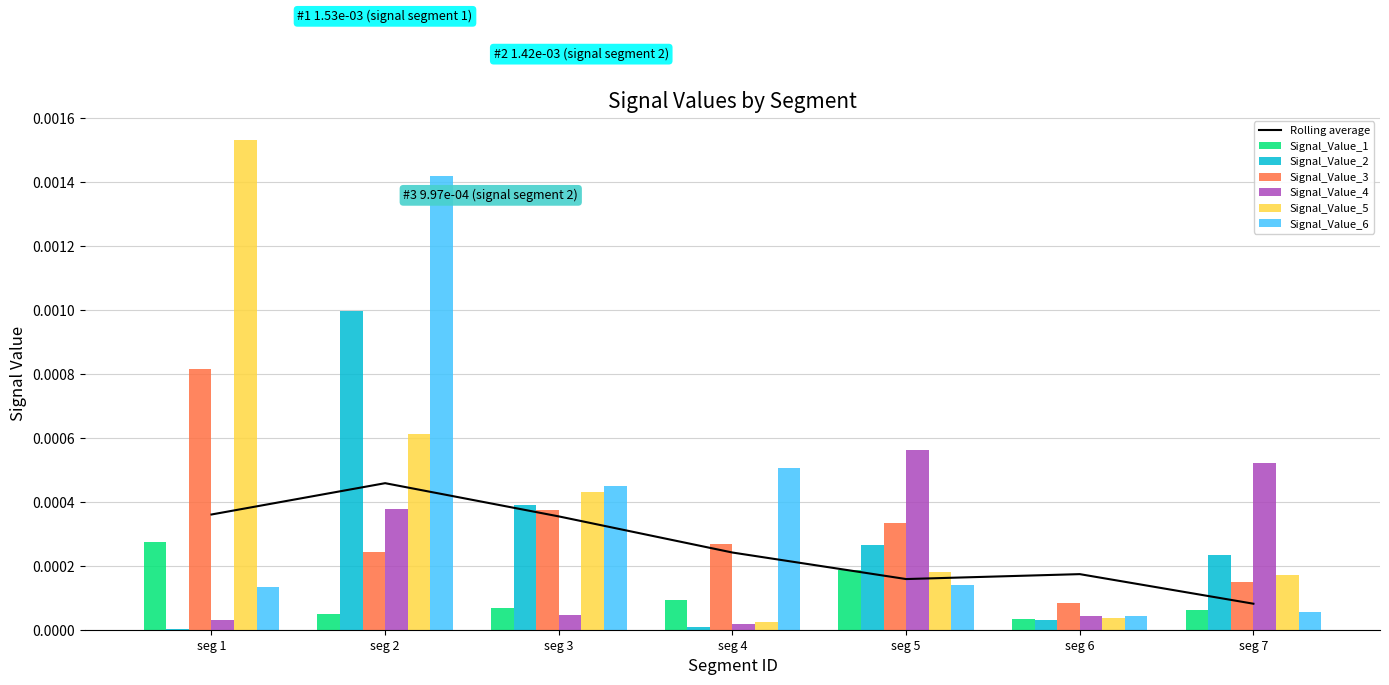

At which label does Signal_Value_3 reach its peak?

seg 1